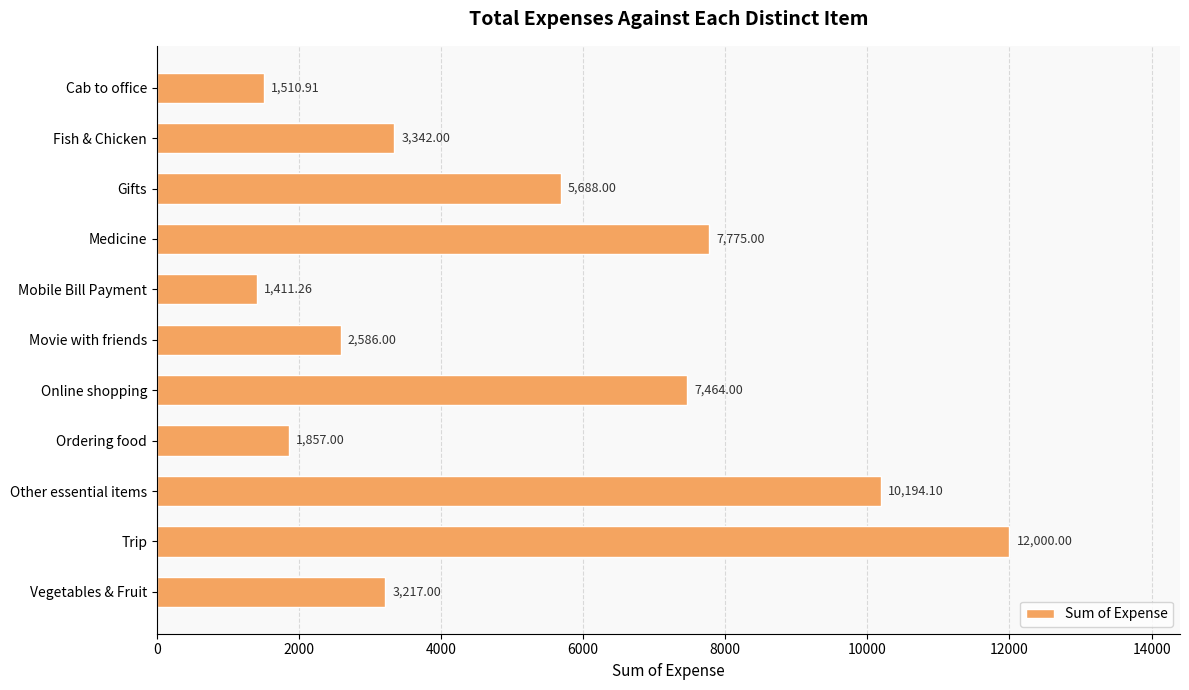

What is the sum of the values at Online shopping and Other essential items?

17658.1